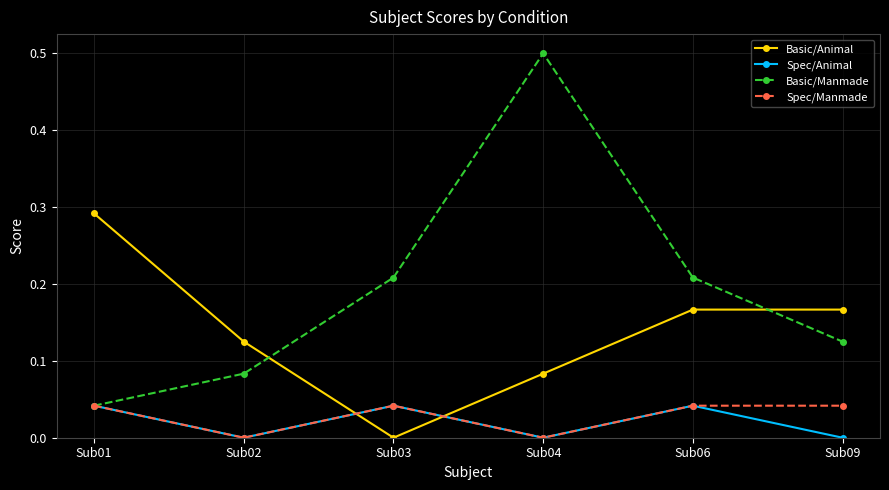

Between Sub02 and Sub06, which series saw the biggest shift?

Basic/Manmade